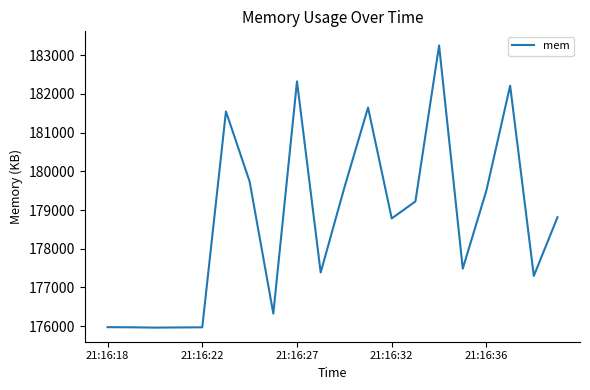

How many lines are shown in the chart?

1